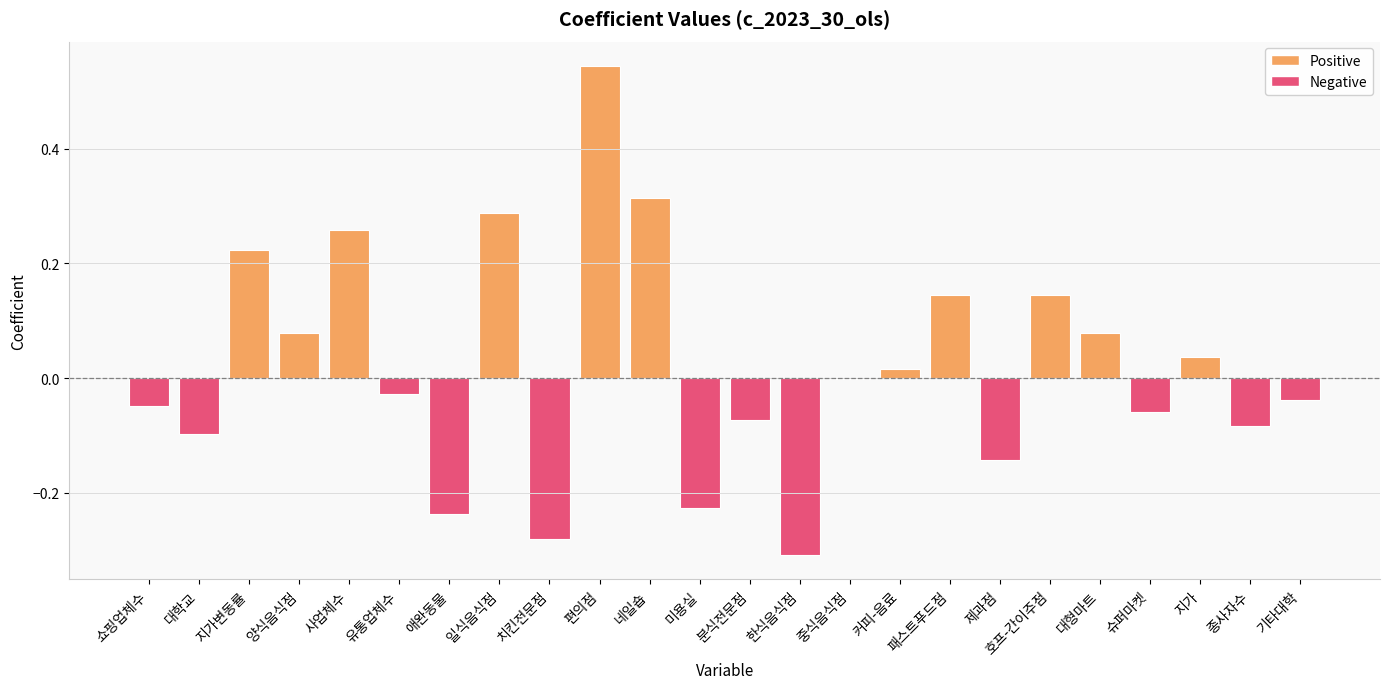

At which category does the chart reach its peak across all series?

편의점